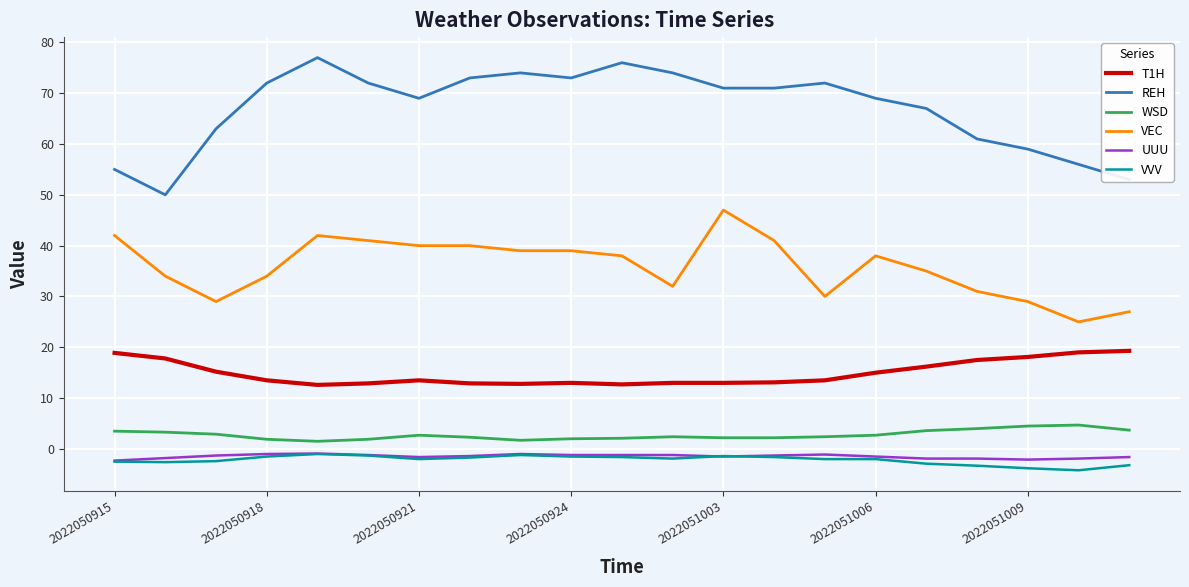

Which series has the largest total across all categories?

REH